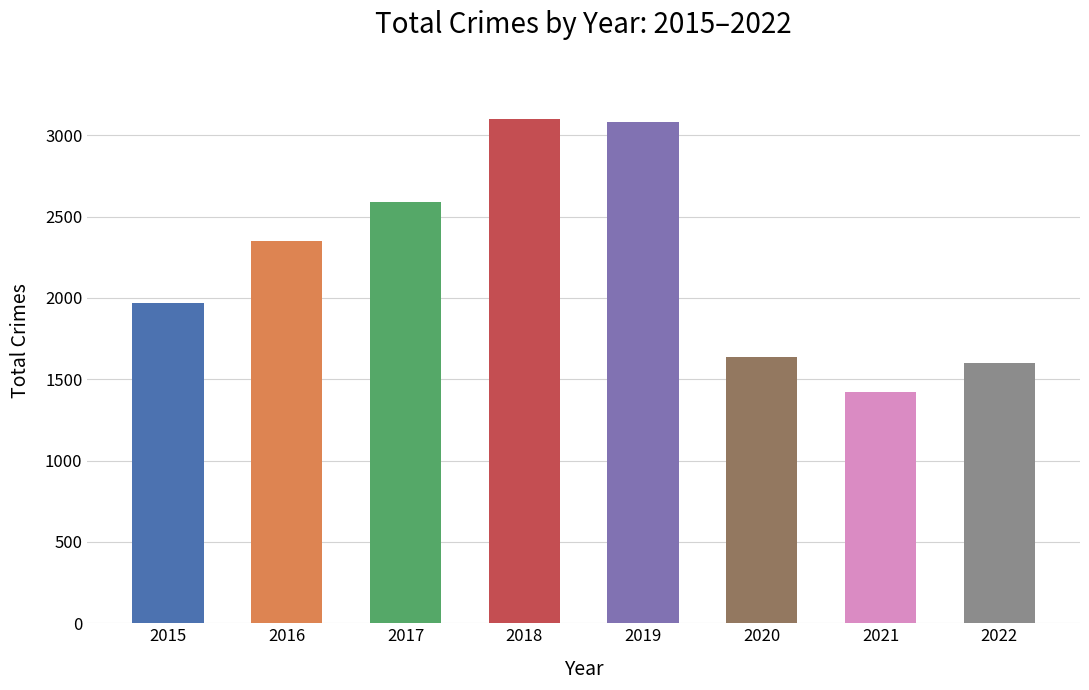

The value at 2021 is 1422. True or false?

True